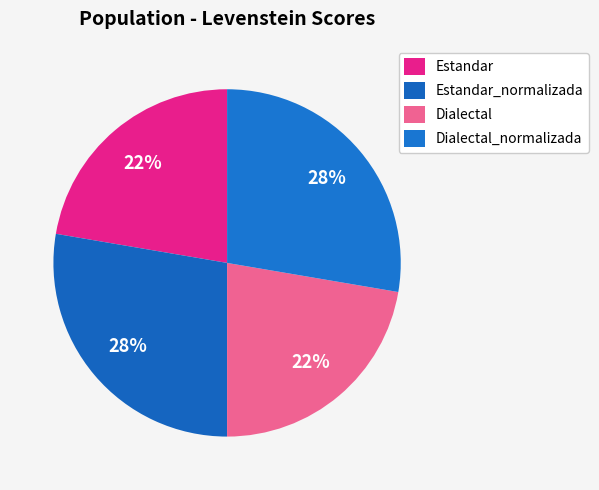

What is the change in value from Estandar to Dialectal_normalizada?

+8.9